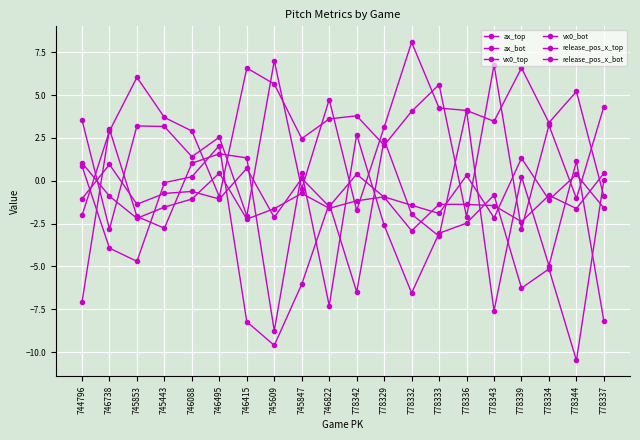

Between which two adjacent categories do vx0_top and ax_bot first intersect?

744796 and 746738